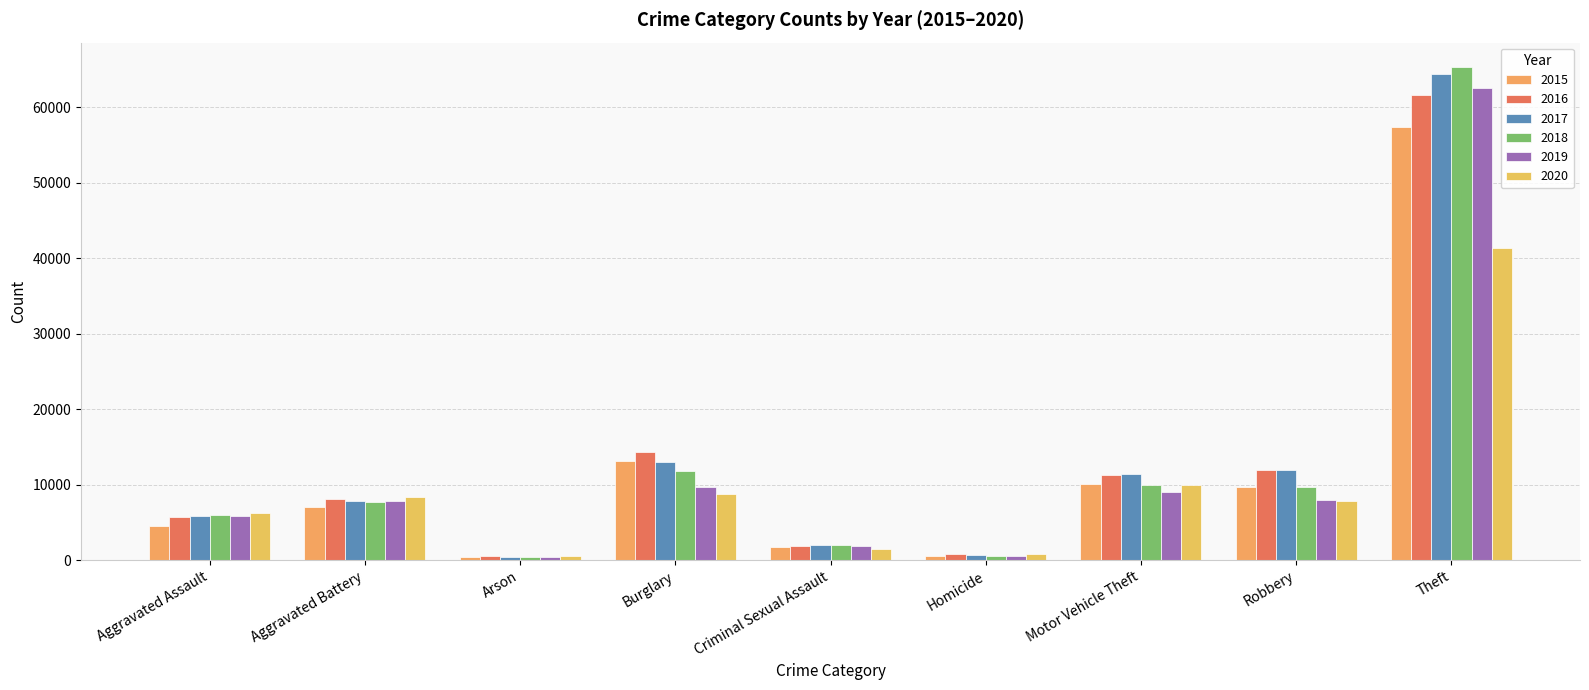

What is the sum of all 2019 values?

105574